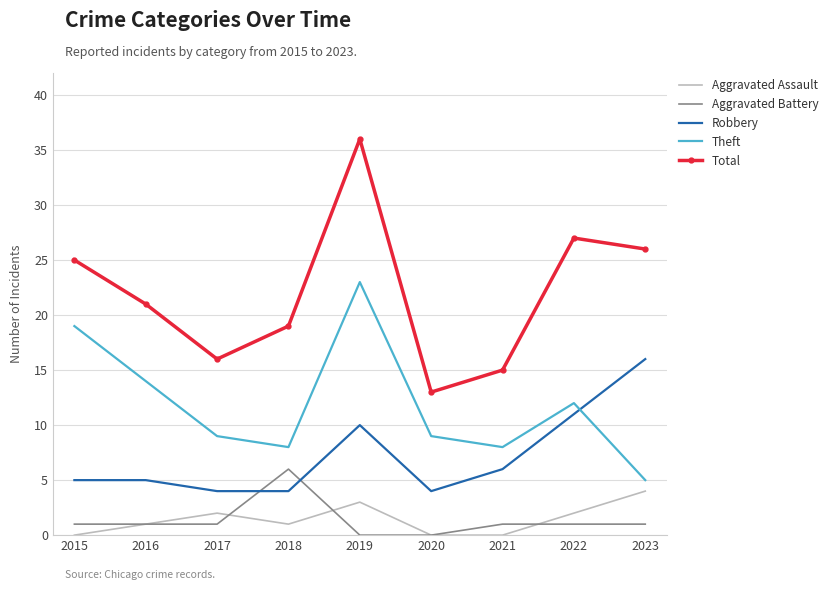

True or false: Aggravated Battery and Total intersect in this chart.

False